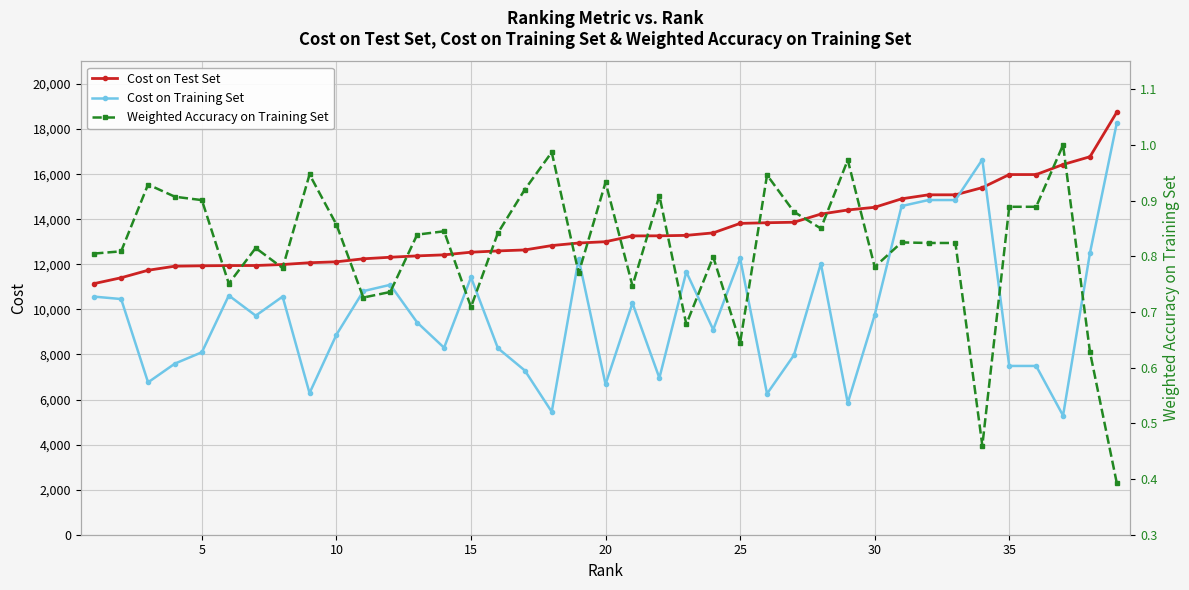

The value of Cost on Training Set at 25 is 18132. True or false?

False